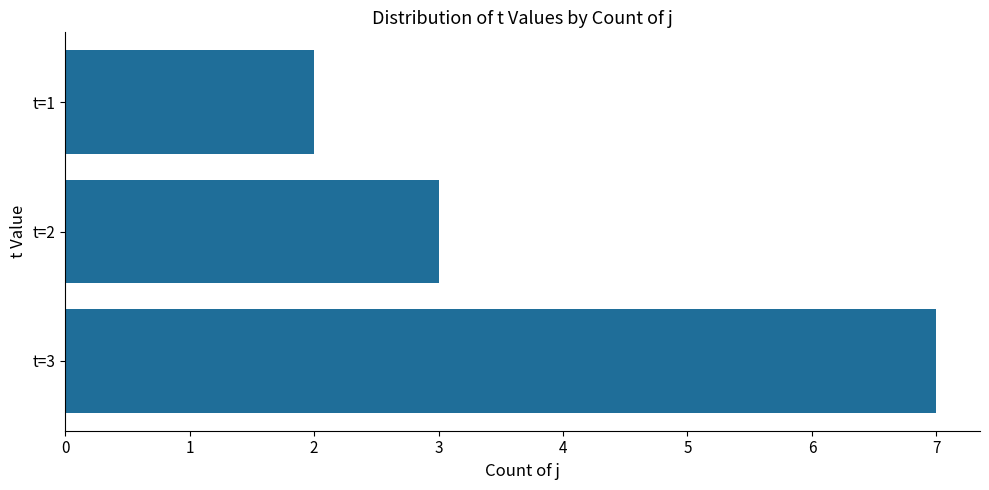

Count the values in the range 2 to 7.

3